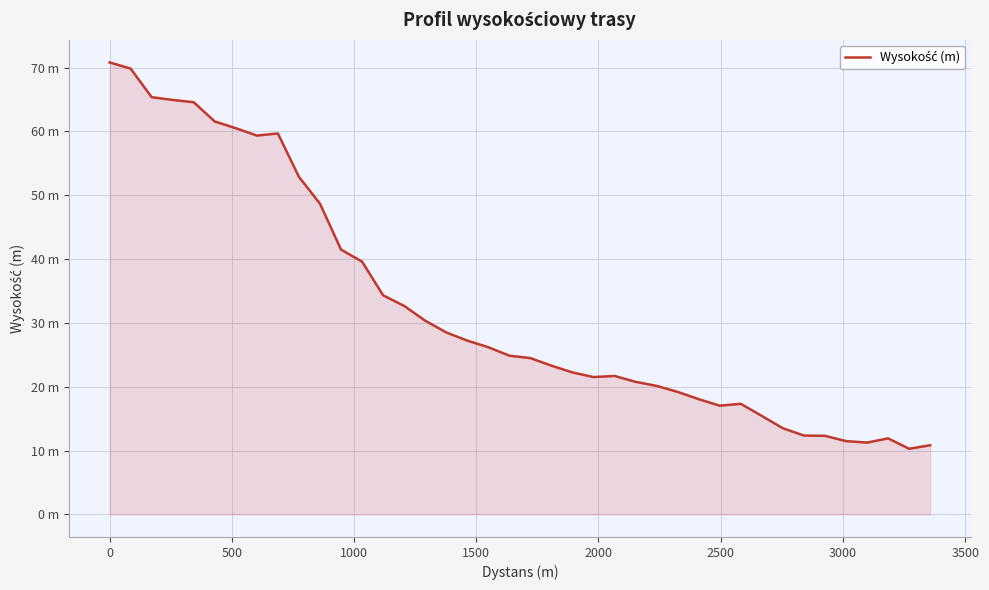

Does the chart display data point markers on the line(s)?

No